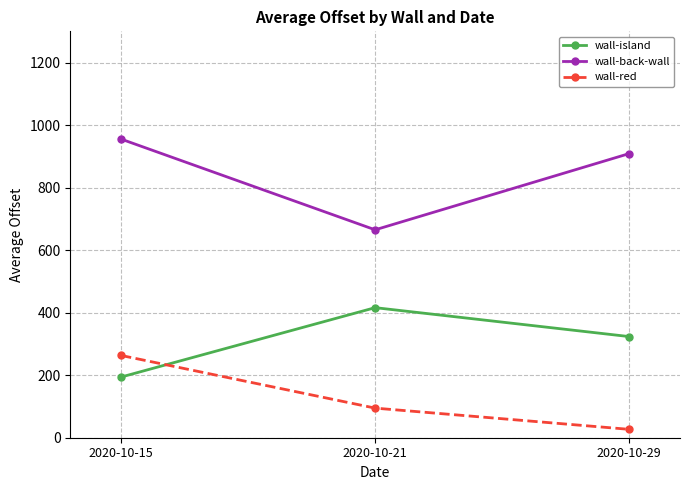

Reading left to right, transcribe all the data shown in this chart.

wall-island: 2020-10-15=194.1	2020-10-21=416.1	2020-10-29=323.6
wall-back-wall: 2020-10-15=955.3	2020-10-21=665.1	2020-10-29=908.9
wall-red: 2020-10-15=263.2	2020-10-21=94.7	2020-10-29=26.8